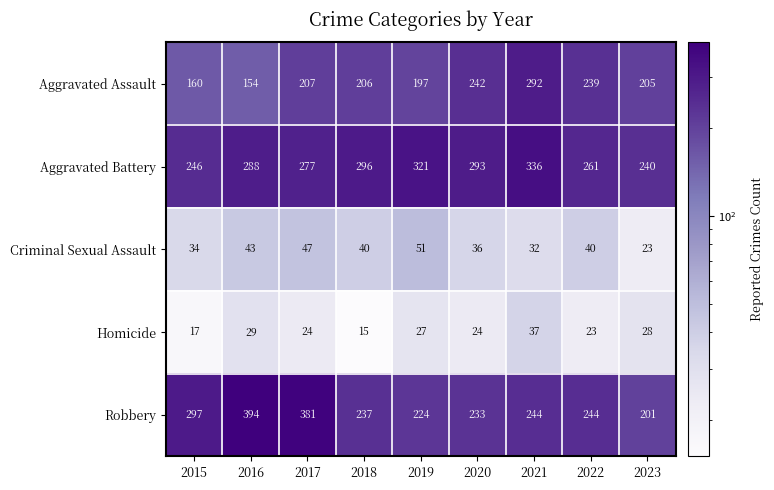

The value of Homicide at 2022 is 23. True or false?

True